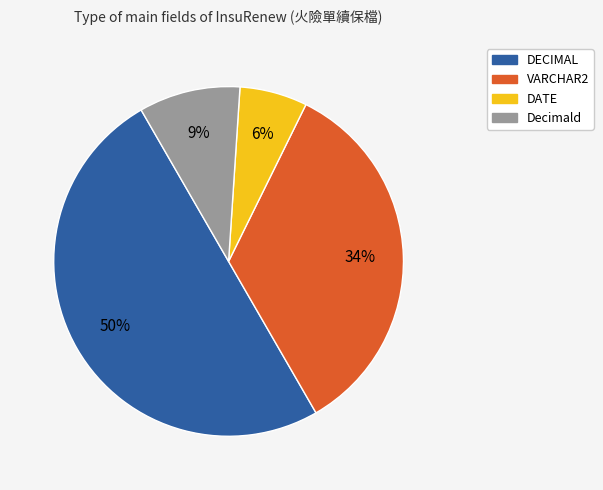

To the nearest percent, what is the average slice percentage?

25%